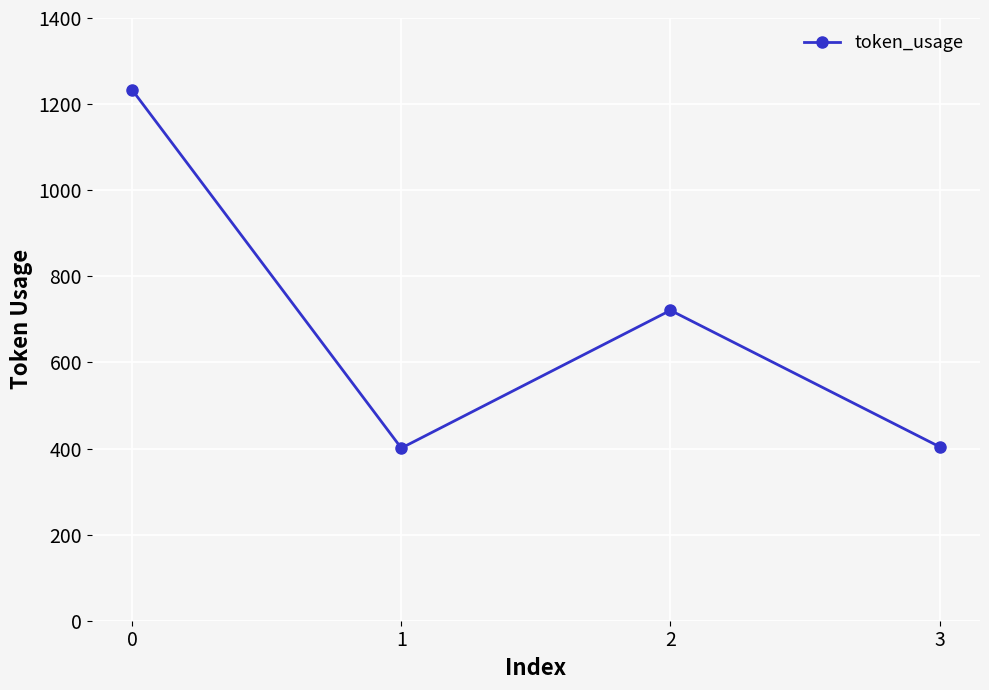

How many lines are shown in the chart?

1